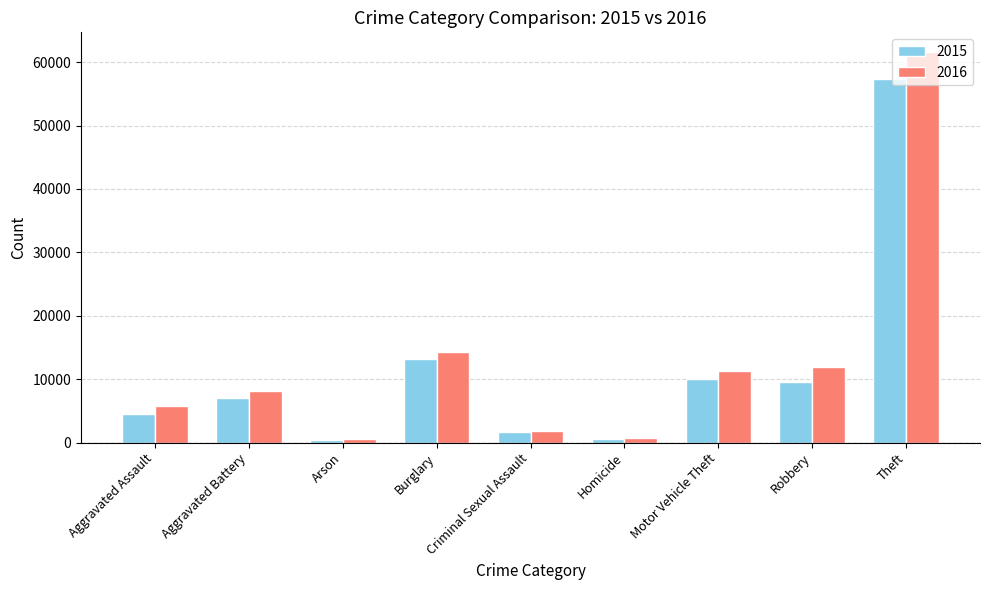

The value of 2016 at Aggravated Battery is 13624. True or false?

False